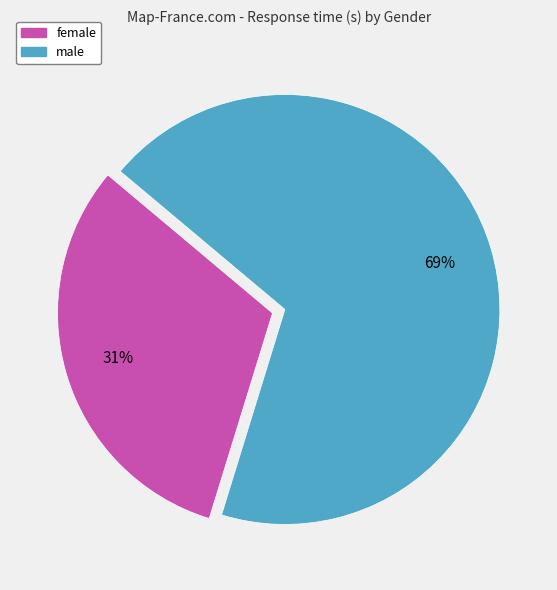

To the nearest percent, what is the average slice percentage?

50%